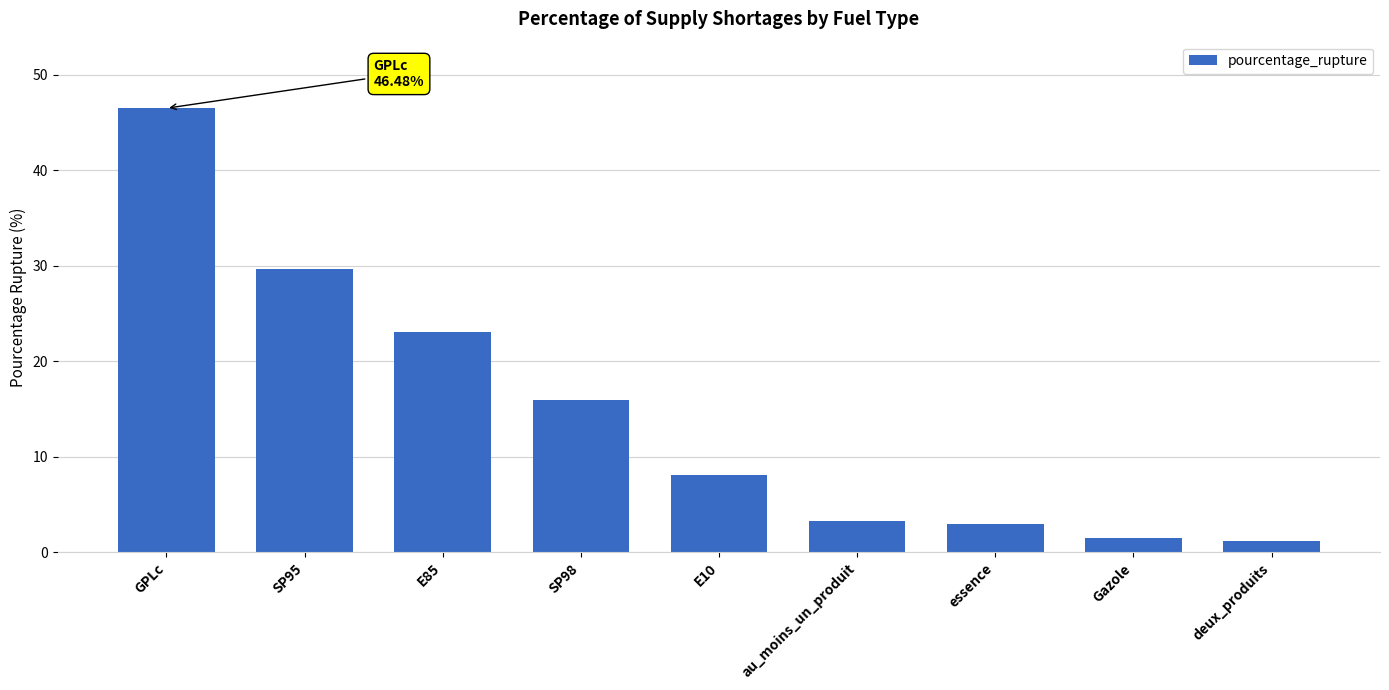

Which has a higher value, SP98 or deux_produits?

SP98